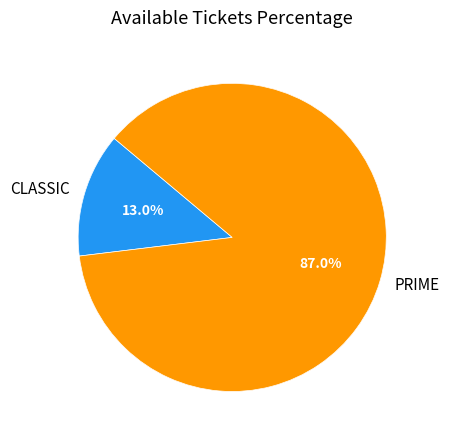

Count the number of slices in the pie.

2